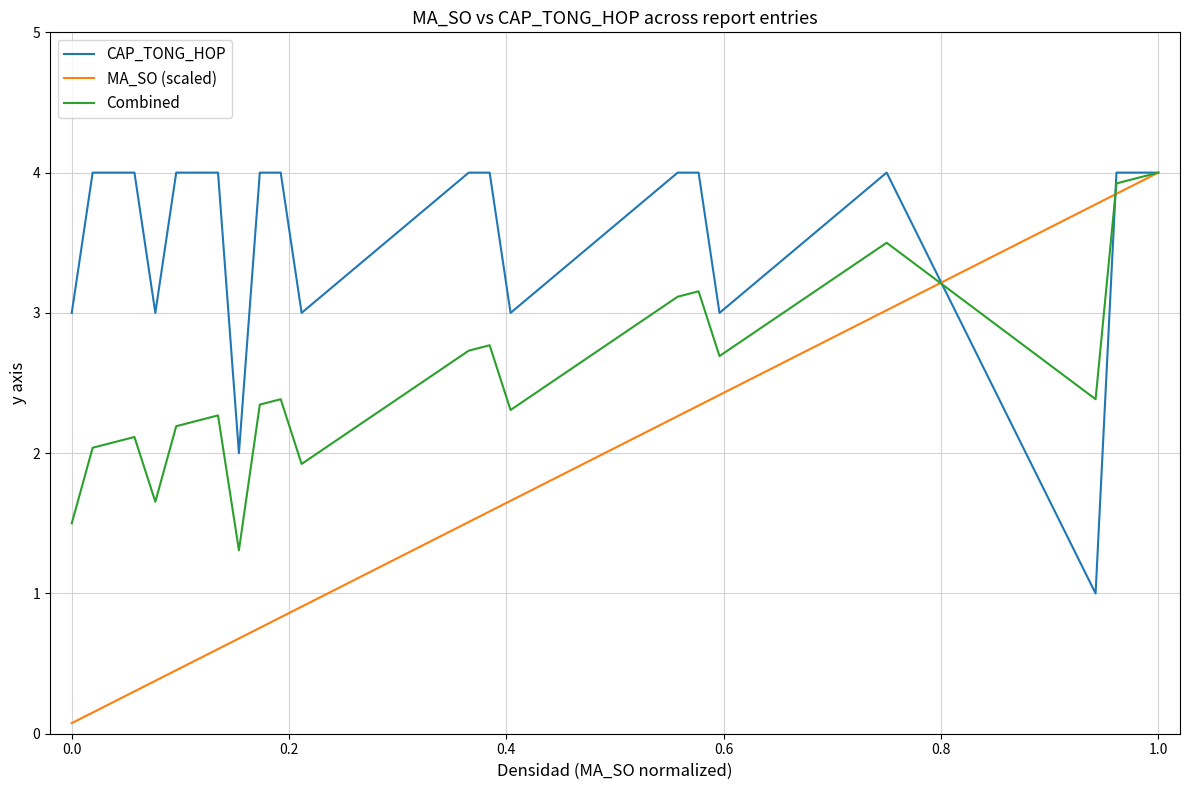

Which series has the widest spread of values?

MA_SO (scaled)